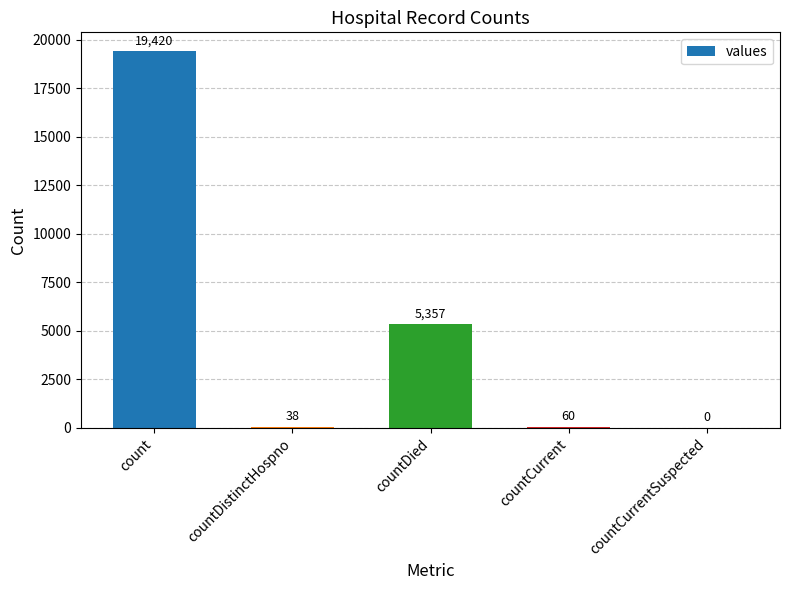

What value does the data have at countCurrent?

60